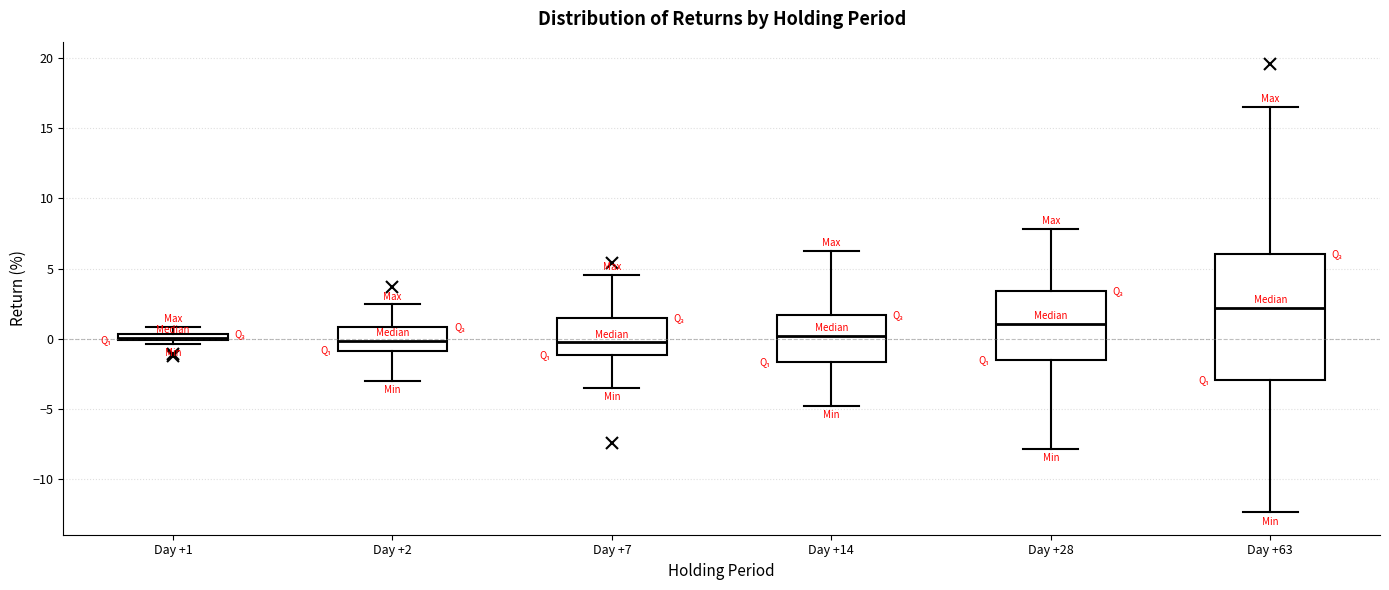

Which box is the tallest, from its lower edge to its upper edge?

Day +63